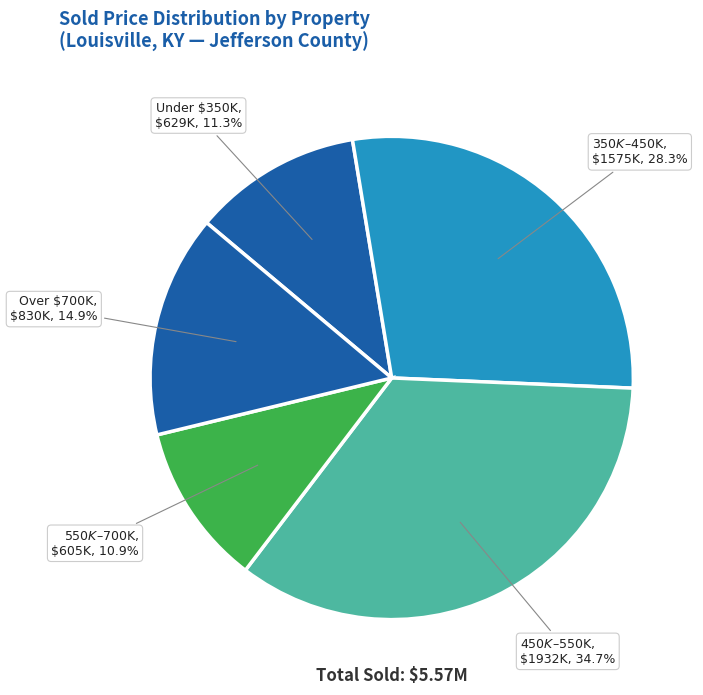

Is there any slice that represents more than half of the pie?

No